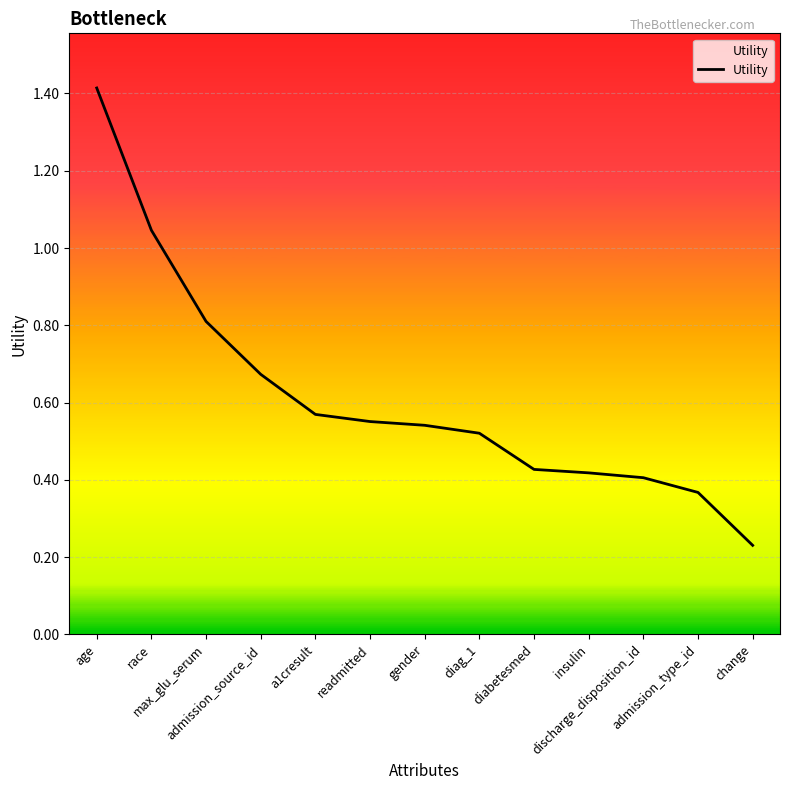

How many distinct data groups are displayed?

1